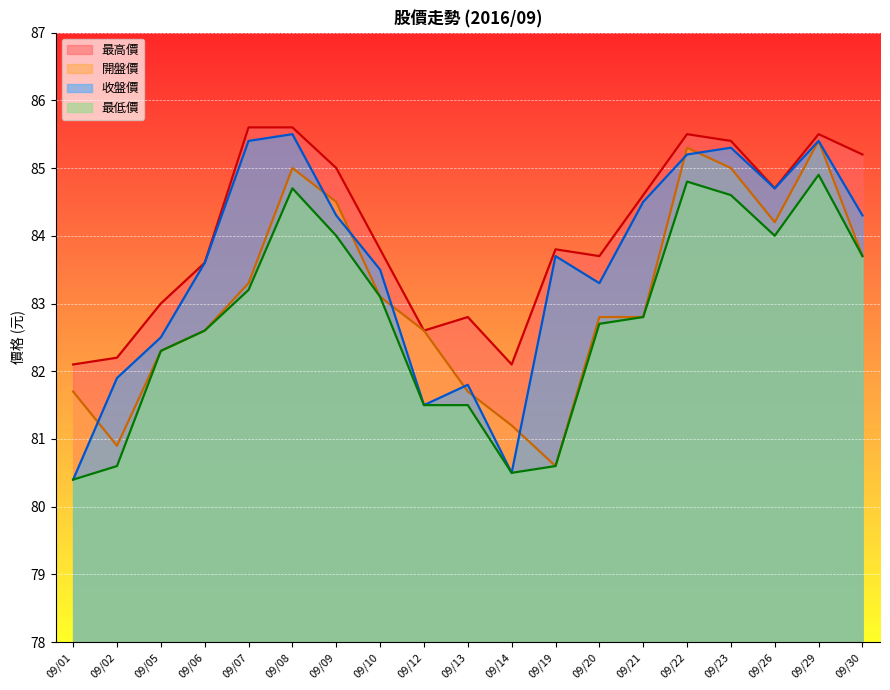

Rank the series at 09/09 from highest to lowest value.

最高價, 開盤價, 收盤價, 最低價